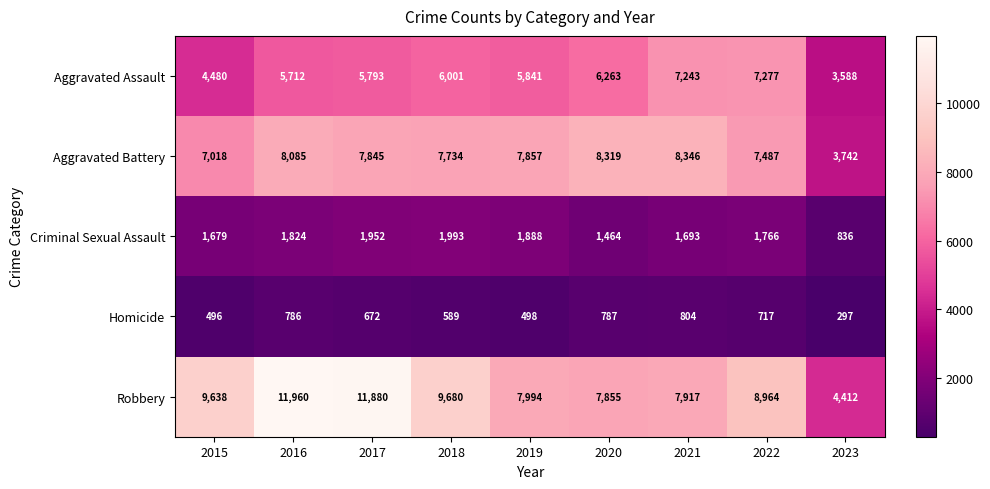

What is the total value across all series at 2015?

23311